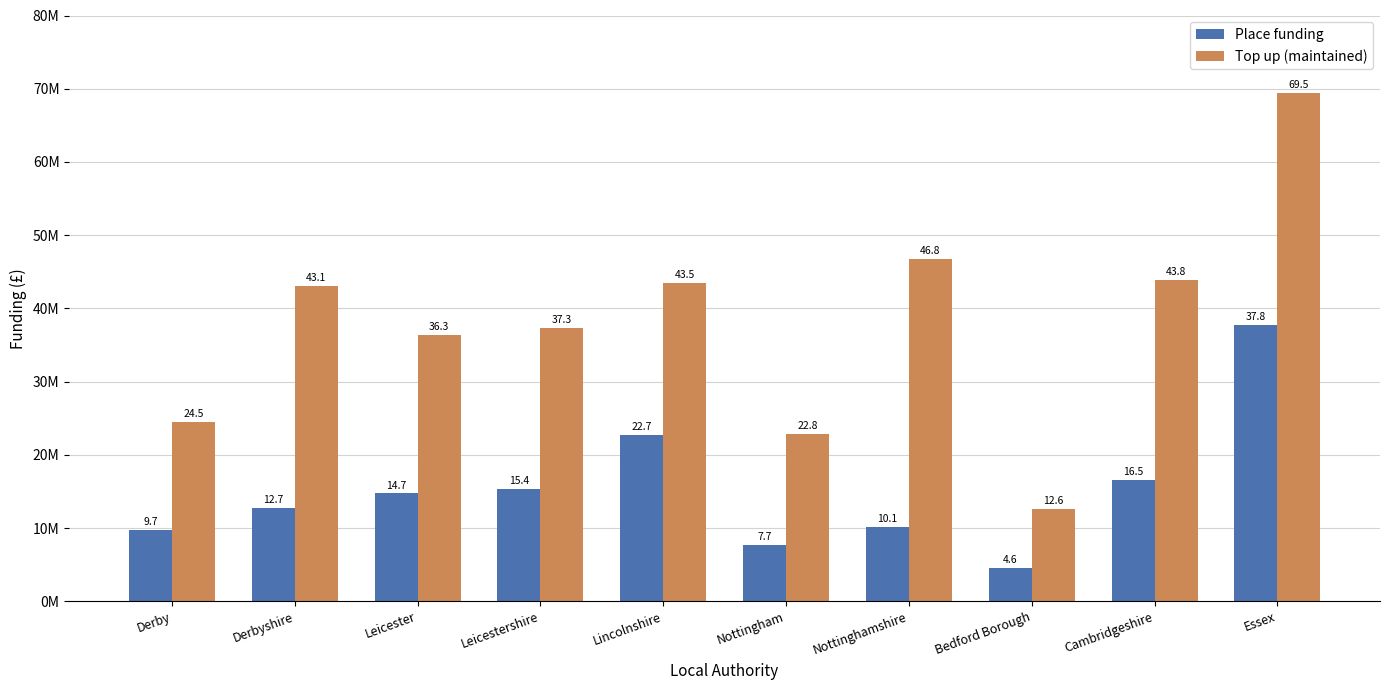

Are the bars horizontal?

No